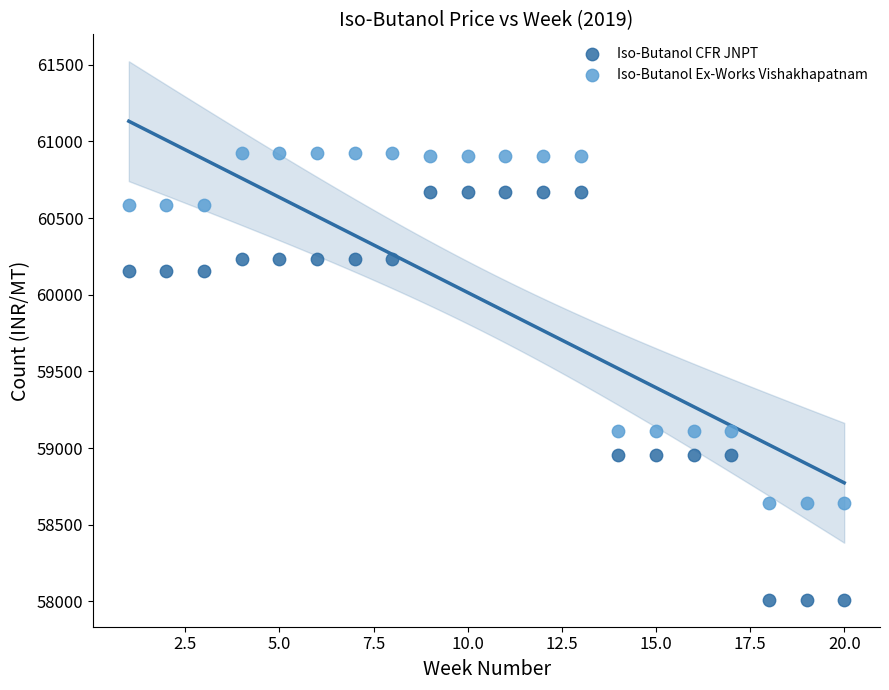

What is the X range (max minus min) for the scatter plot?

19